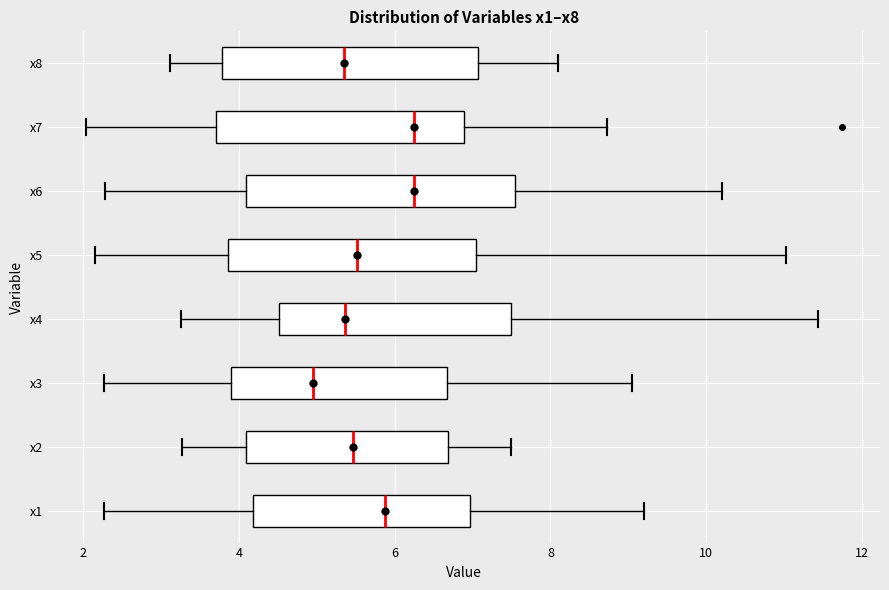

Reading bottom to top, read every box against the x-axis: the position of its median line, the range the box covers, and the ends of its whiskers. The values are not printed on the chart, so give them approximately, as read against the axis.

x1: median 5.8, box 4.2 to 7.0, whiskers 2.2 to 9.2
x2: median 5.4, box 4.0 to 6.6, whiskers 3.2 to 7.4
x3: median 5.0, box 3.8 to 6.6, whiskers 2.2 to 9.0
x4: median 5.4, box 4.6 to 7.4, whiskers 3.2 to 11.4
x5: median 5.6, box 3.8 to 7.0, whiskers 2.2 to 11.0
x6: median 6.2, box 4.0 to 7.6, whiskers 2.2 to 10.2
x7: median 6.2, box 3.8 to 6.8, whiskers 2.0 to 8.8
x8: median 5.4, box 3.8 to 7.0, whiskers 3.2 to 8.2